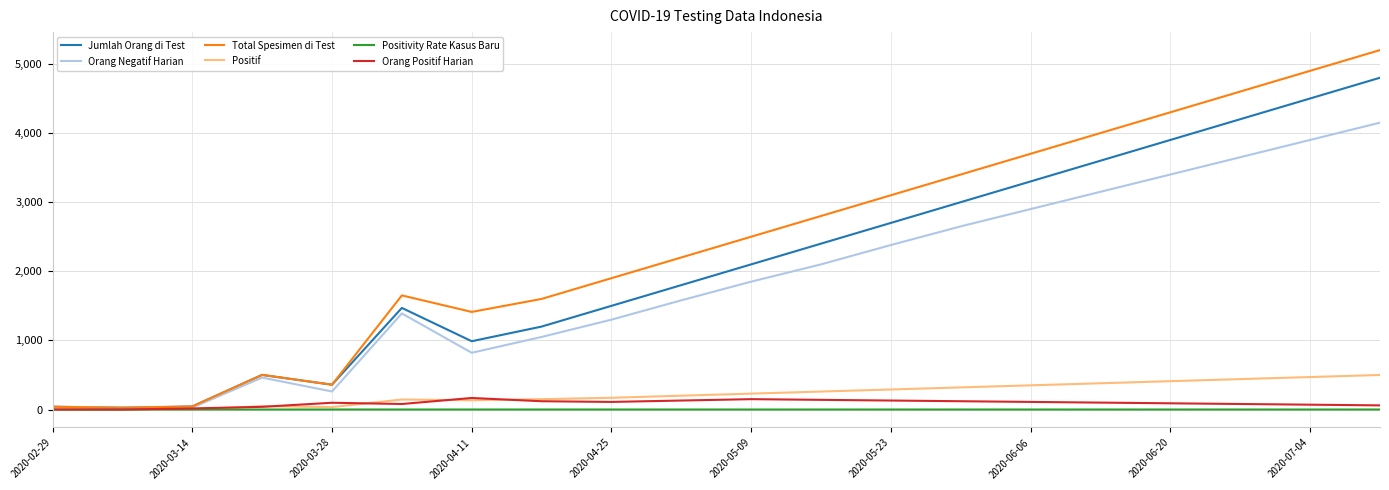

Which series has the widest spread of values?

Total Spesimen di Test